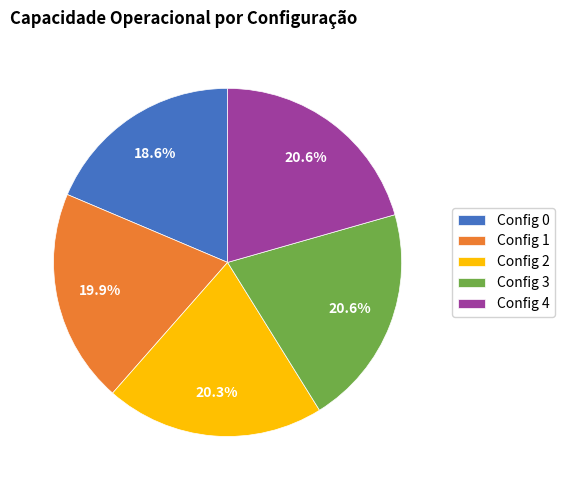

Is there a majority slice in this chart?

No